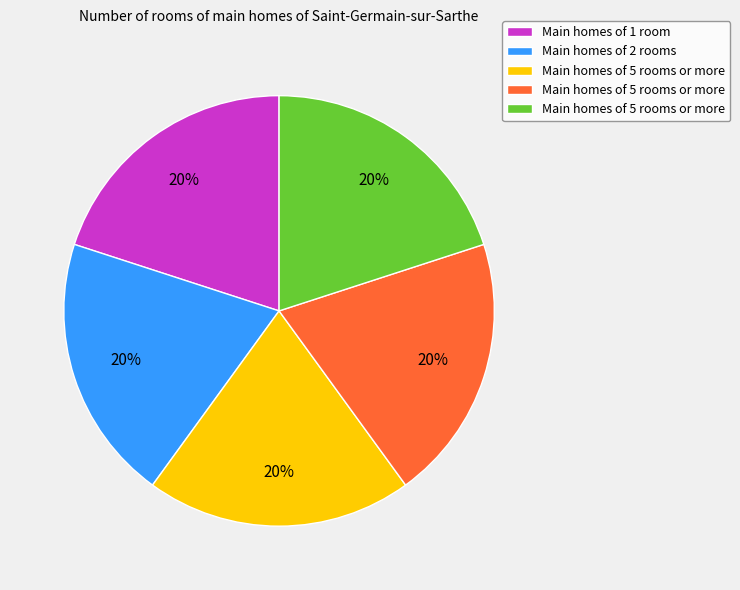

How many segments does this pie chart have?

5